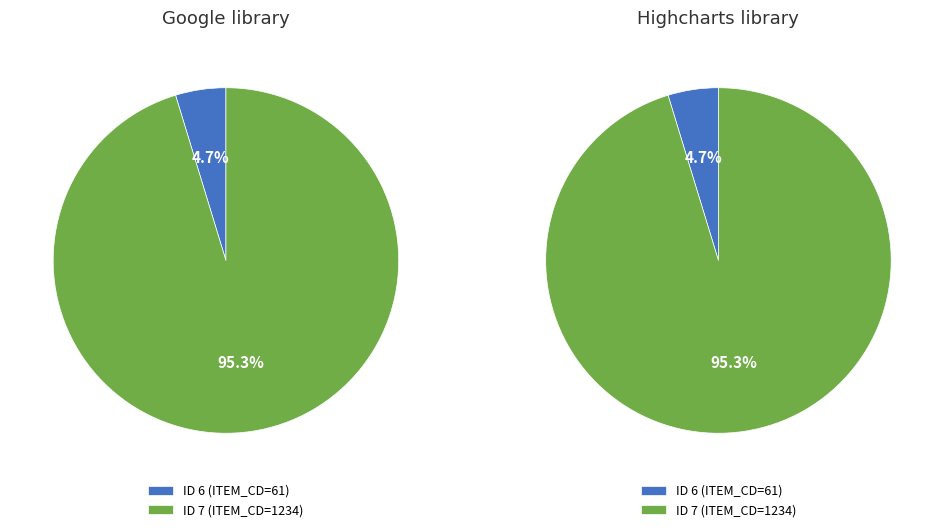

To the nearest percent, what is the difference between the 6 and 7 slice percentages?

91%